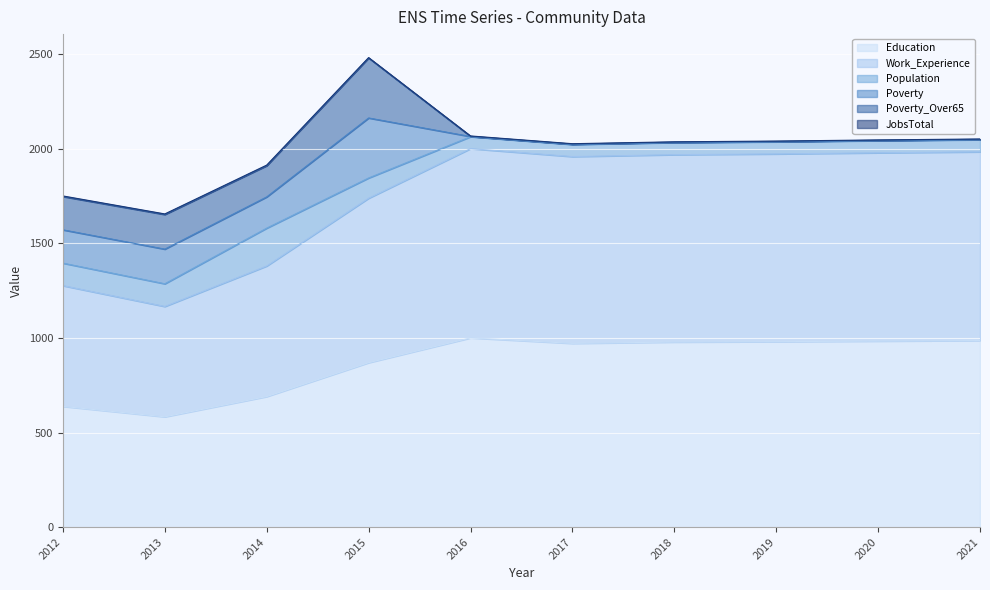

Is it true that Poverty equals 1 at 2018?

True